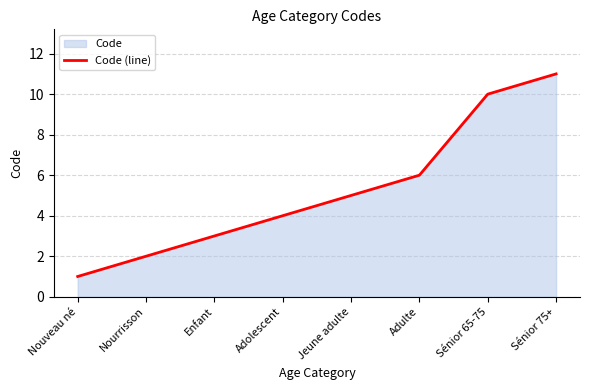

Does the chart have visible grid lines?

Yes